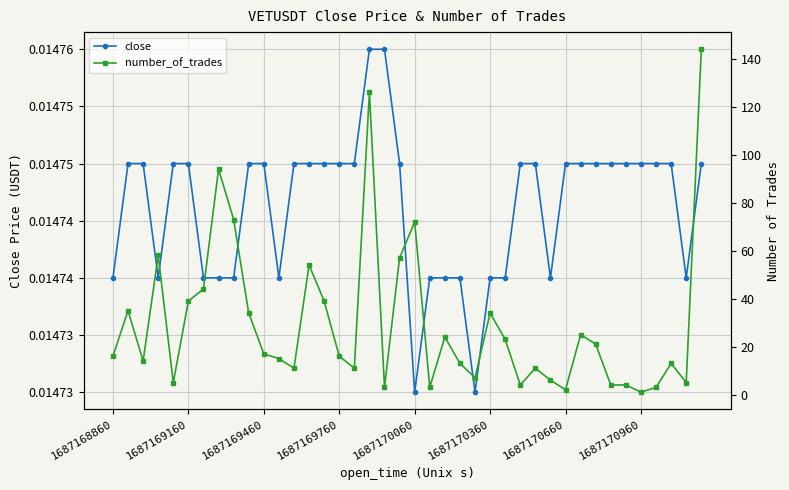

List the labels in order of number_of_trades value, largest first.

39, 17, 1687170960, 8, 20, 1687169760, 19, 13, 1687170660, 1687170360, 14, 1687169160, 9, 25, 31, 22, 26, 32, 10, 1687168860, 15, 11, 1687169460, 23, 37, 12, 16, 28, 24, 29, 1687170060, 38, 27, 33, 34, 18, 21, 36, 30, 35